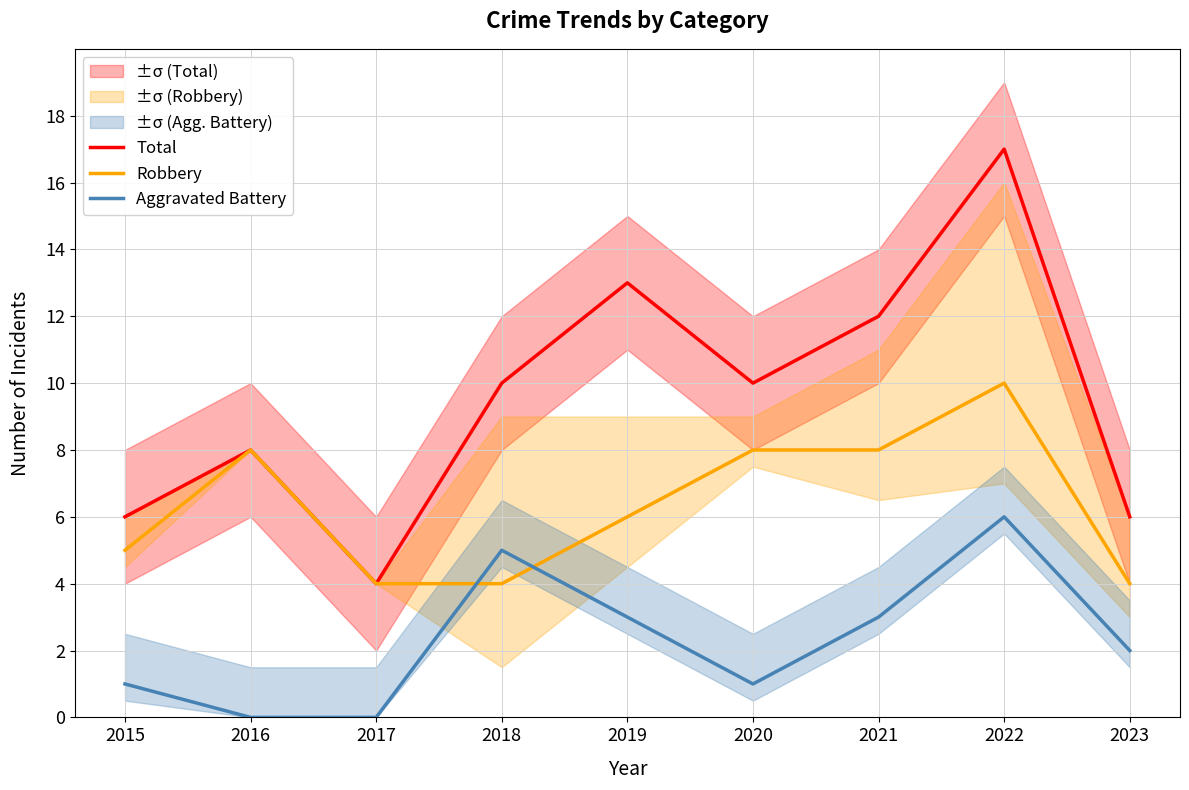

How many data points in Total are above 10?

3